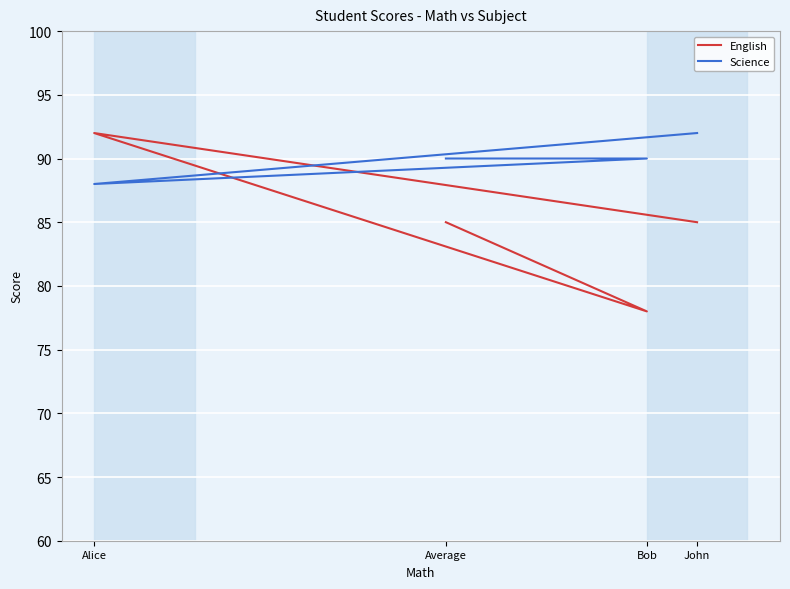

List the series in order of their peak value, highest first.

English, Science